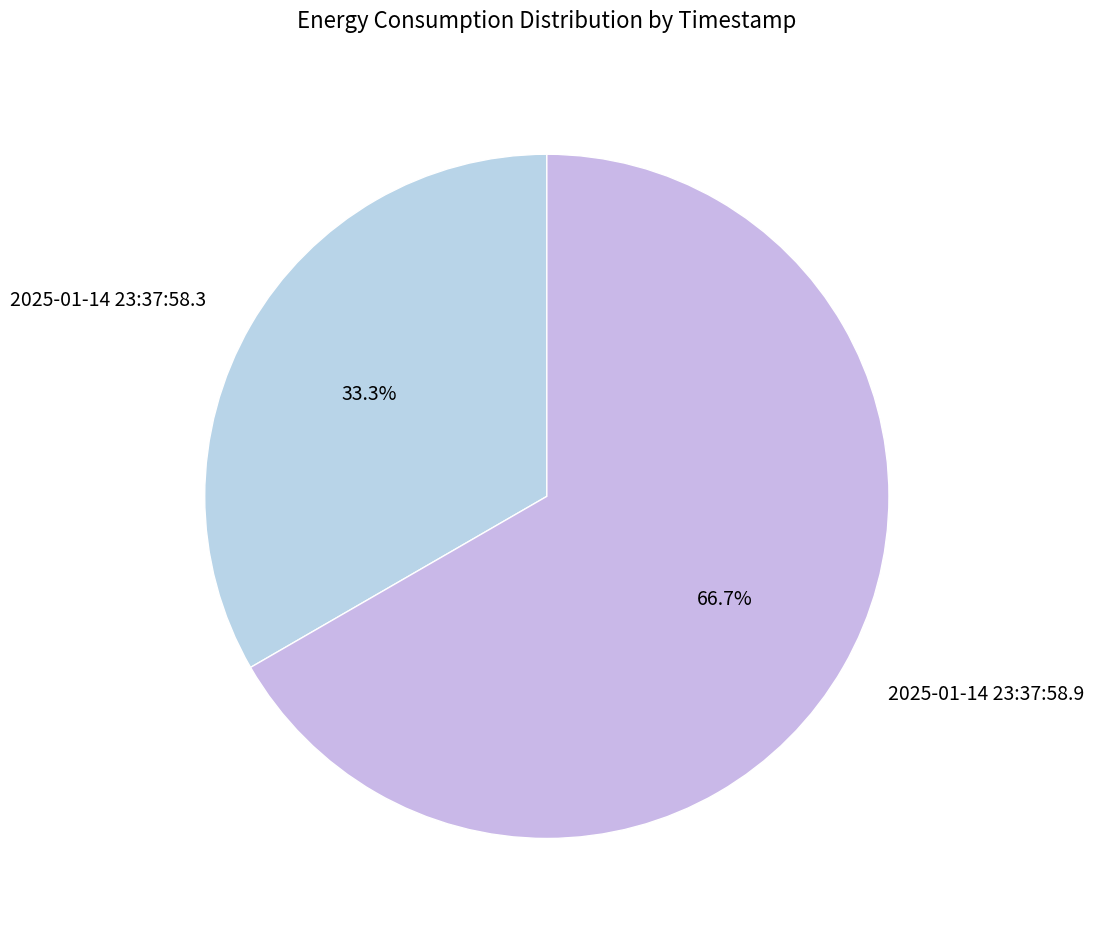

To the nearest percent, what is the average slice percentage?

50%